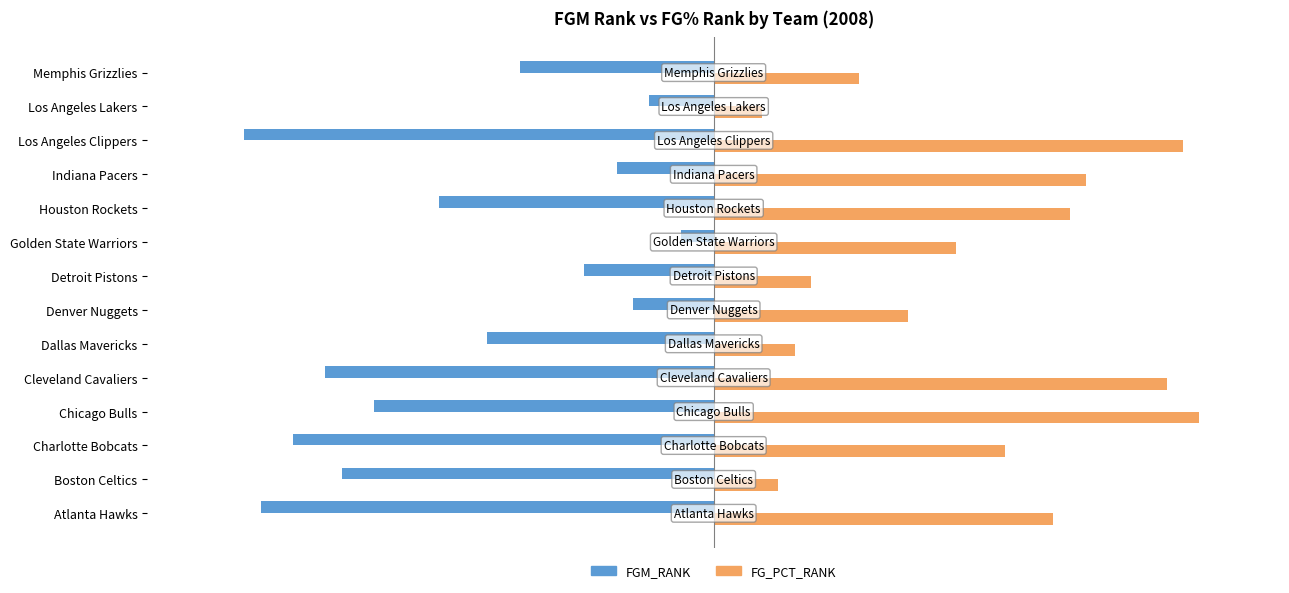

What is the difference between the second highest and minimum values in the FG_PCT_RANK series?

26